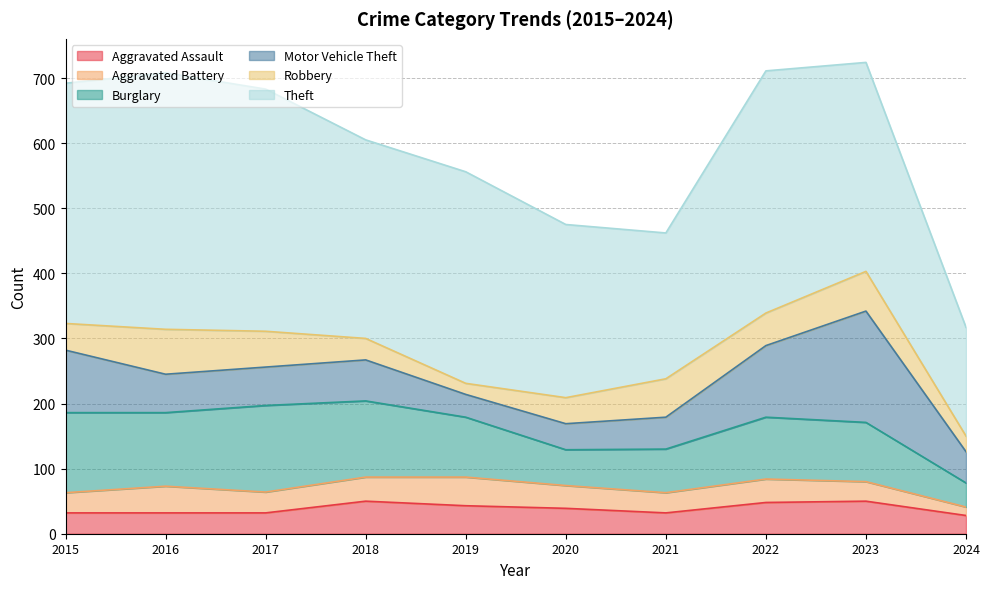

How many interior local valleys does the Theft series have?

2